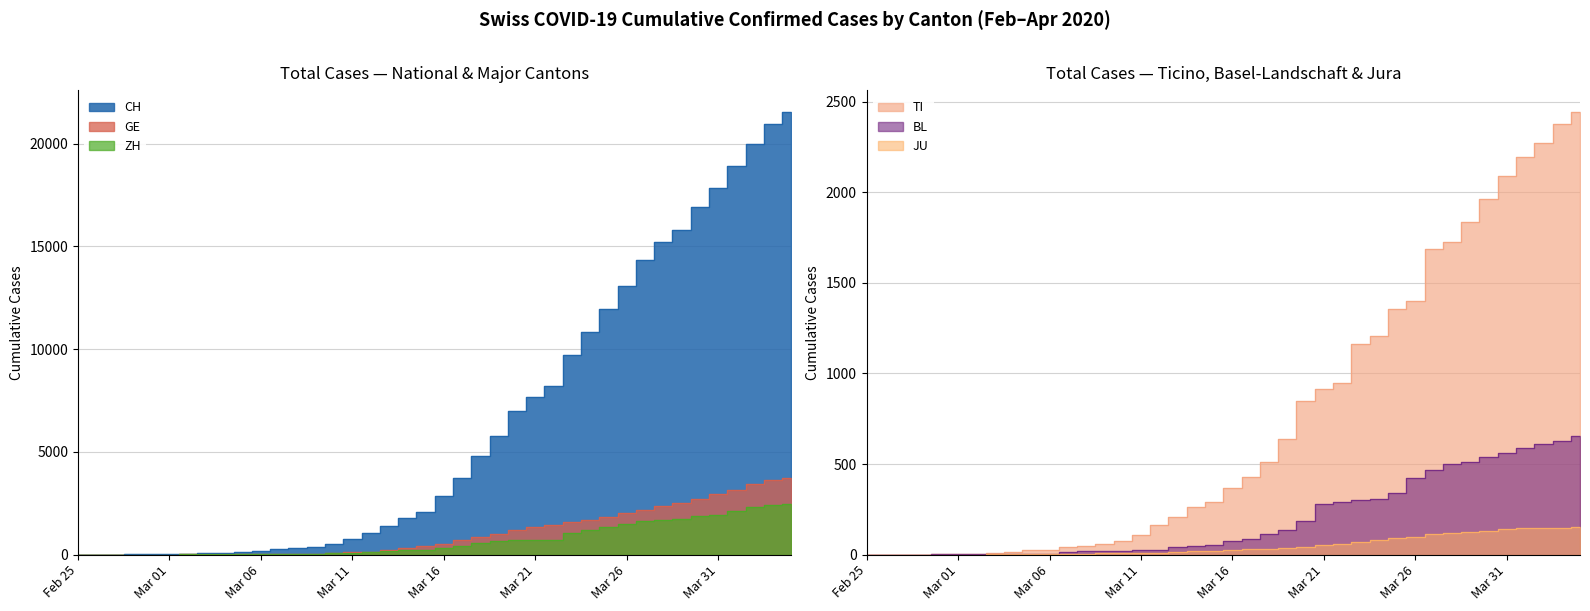

What is the label of the 31st point from the right?

2020-03-05